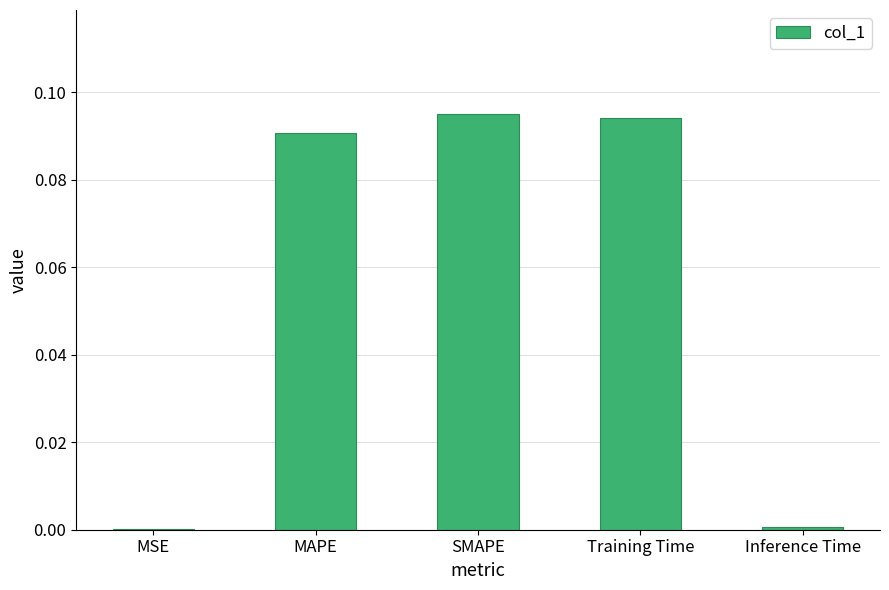

The chart shows a value of 0.0 at Training Time. True or false?

False